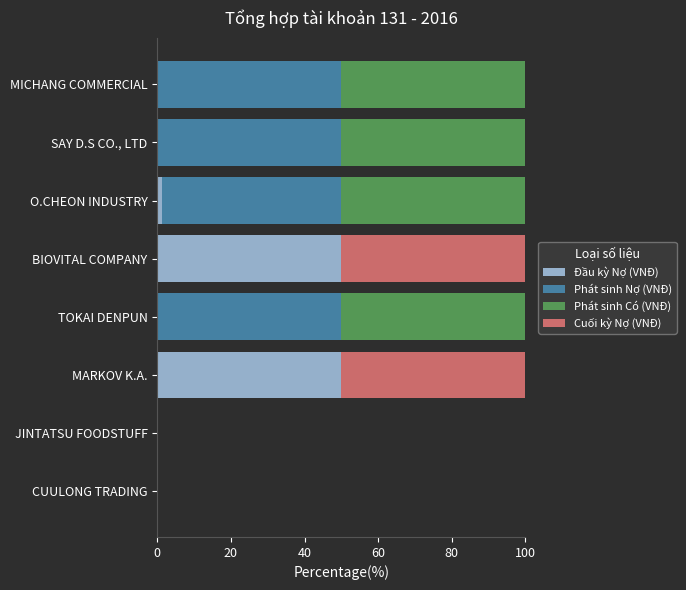

What are all the series names shown in the legend?

Đầu kỳ Nợ (VNĐ), Phát sinh Nợ (VNĐ), Phát sinh Có (VNĐ), Cuối kỳ Nợ (VNĐ)